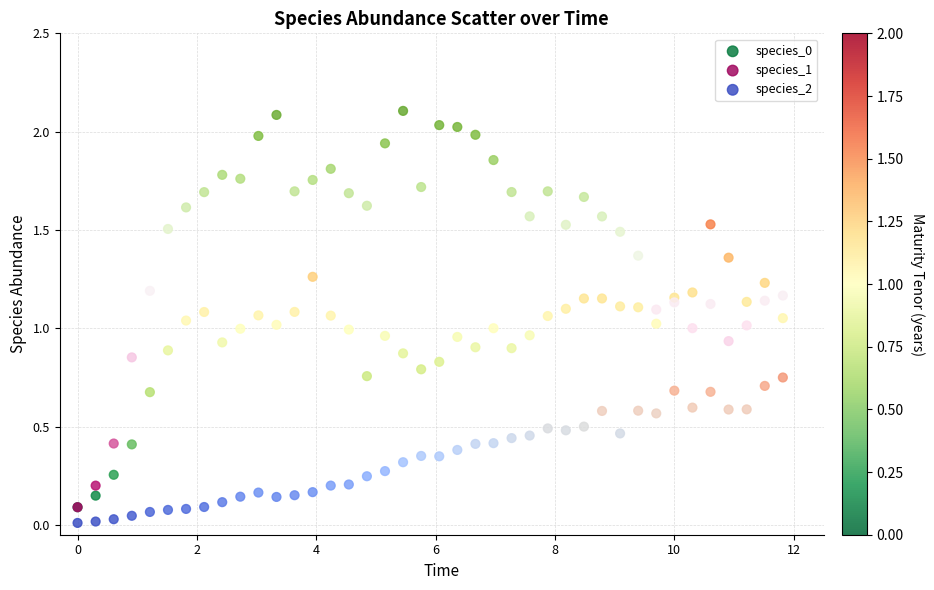

Which series has the largest Y range (max minus min)?

species_1